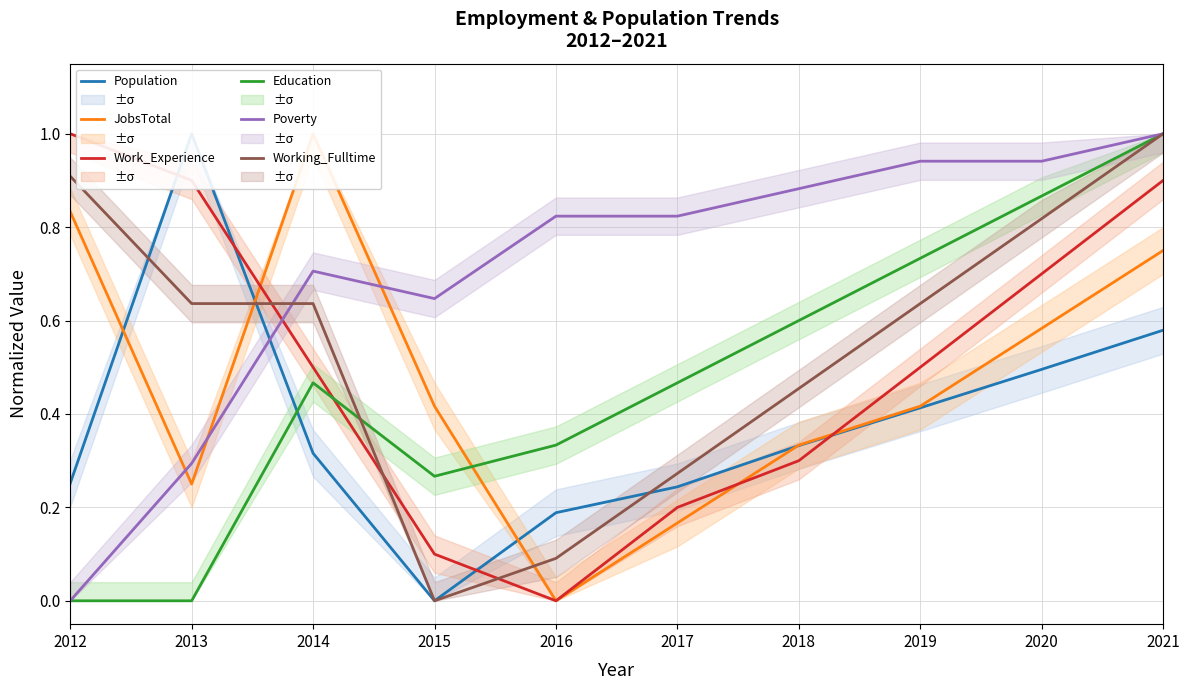

Reading left to right, extract all data points from this chart.

Population: 2012=0.3	2013=1.0	2014=0.3	2015=0.0	2016=0.2	2017=0.2	2018=0.3	2019=0.4	2020=0.5	2021=0.6
JobsTotal: 2012=0.8	2013=0.2	2014=1.0	2015=0.4	2016=0.0	2017=0.2	2018=0.3	2019=0.4	2020=0.6	2021=0.8
Work_Experience: 2012=1.0	2013=0.9	2014=0.5	2015=0.1	2016=0.0	2017=0.2	2018=0.3	2019=0.5	2020=0.7	2021=0.9
Education: 2012=0.0	2013=0.0	2014=0.5	2015=0.3	2016=0.3	2017=0.5	2018=0.6	2019=0.7	2020=0.9	2021=1.0
Poverty: 2012=0.0	2013=0.3	2014=0.7	2015=0.6	2016=0.8	2017=0.8	2018=0.9	2019=0.9	2020=0.9	2021=1.0
Working_Fulltime: 2012=0.9	2013=0.6	2014=0.6	2015=0.0	2016=0.1	2017=0.3	2018=0.5	2019=0.6	2020=0.8	2021=1.0